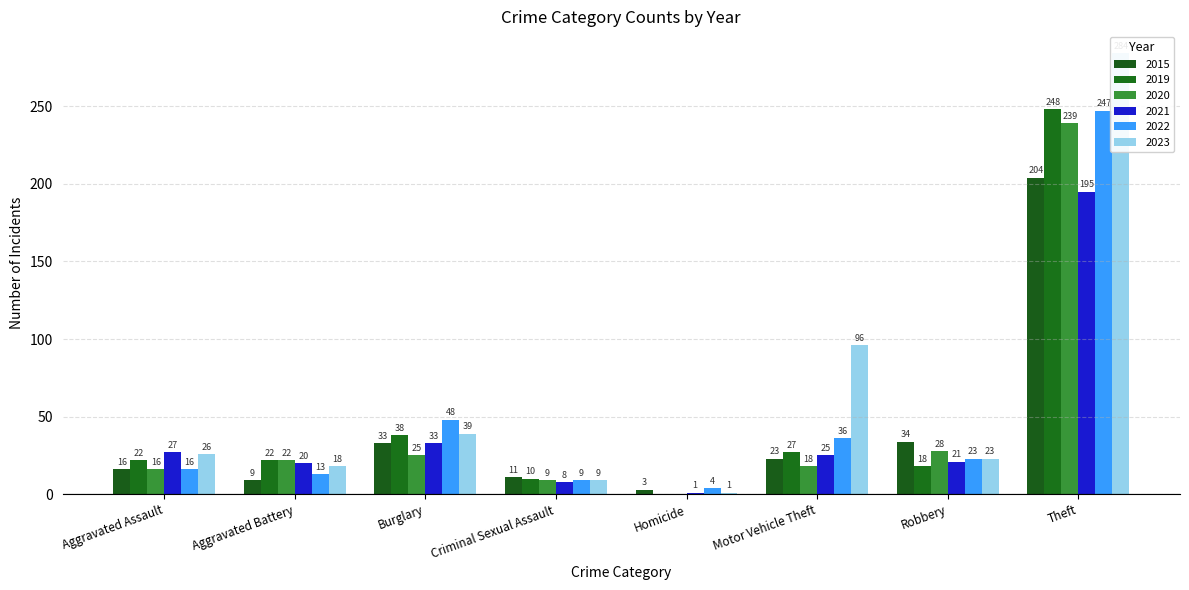

Which series has the largest total across all categories?

2023